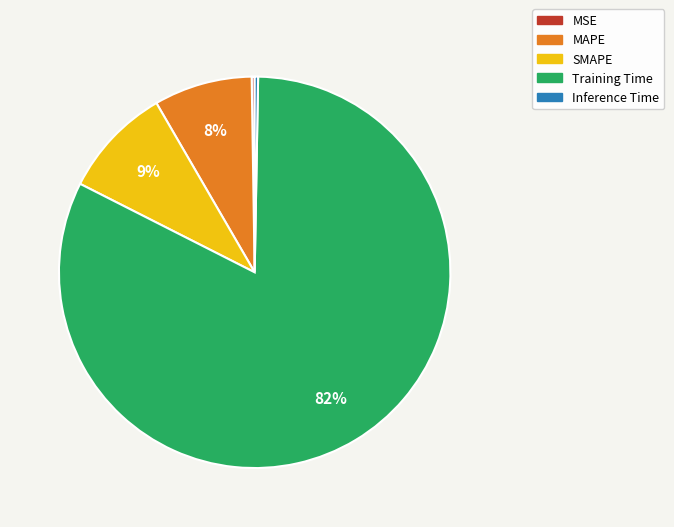

Is the sum of Inference Time and MAPE greater than half?

No